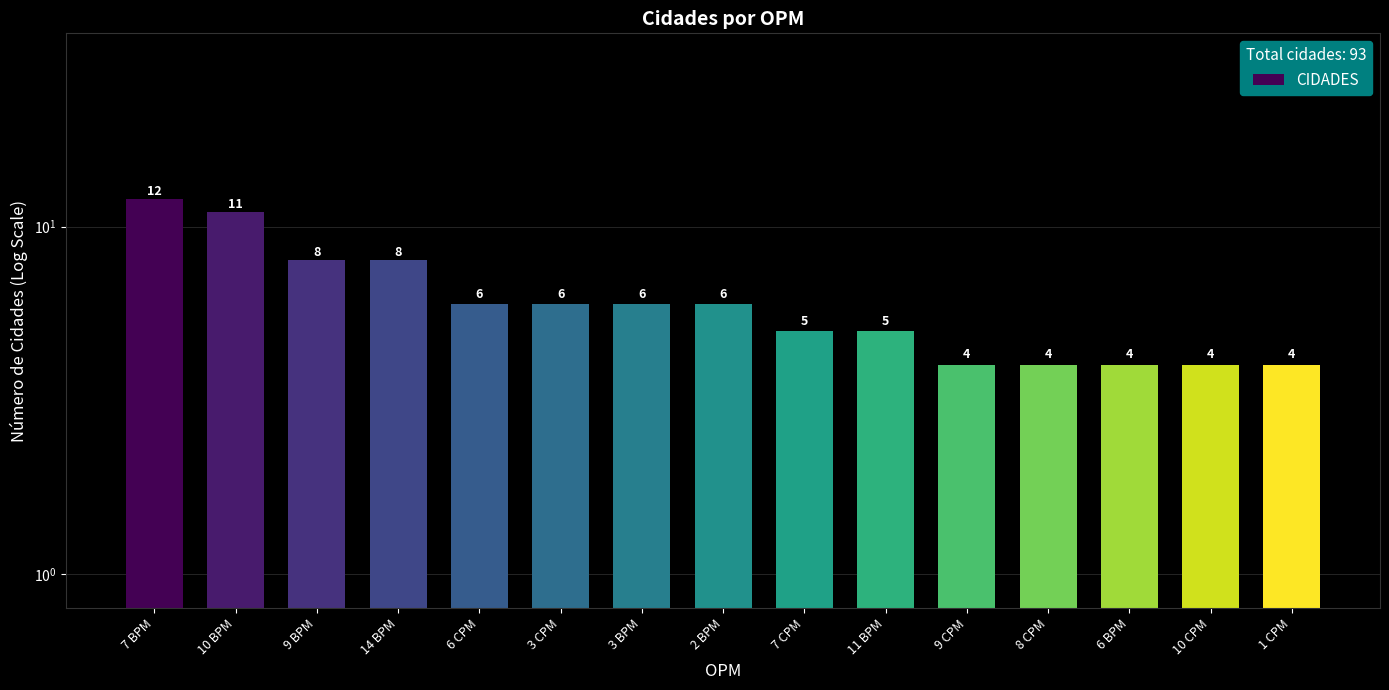

What is the label of the 13th bar from the right?

9 BPM